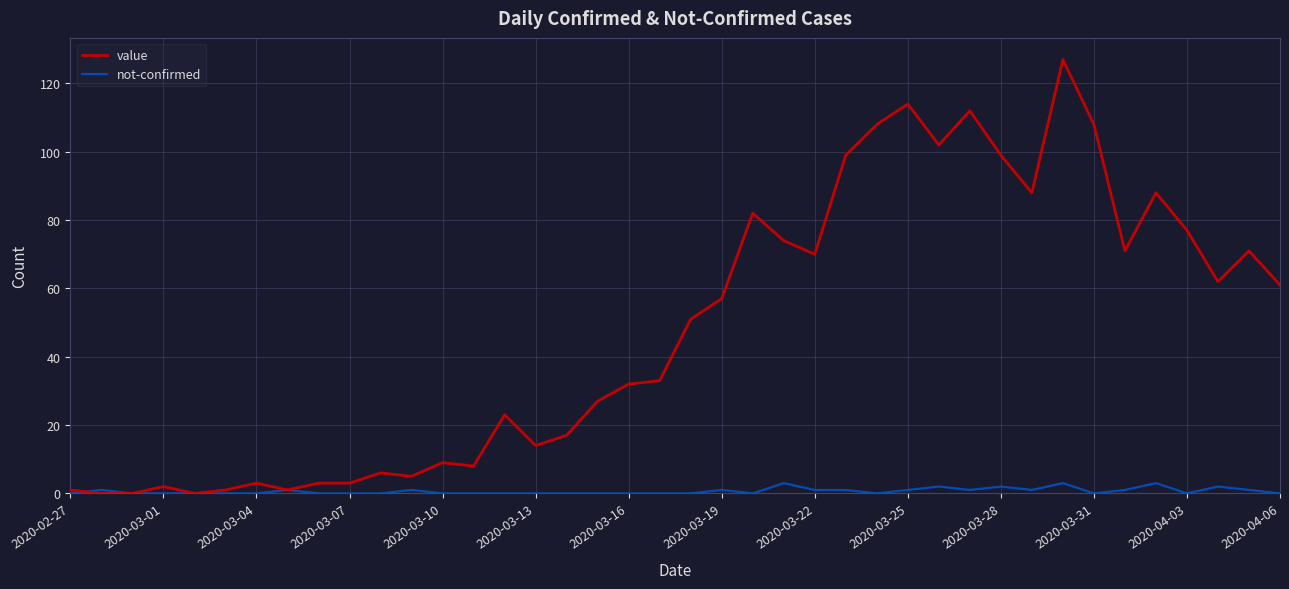

Which series has the widest spread of values?

value